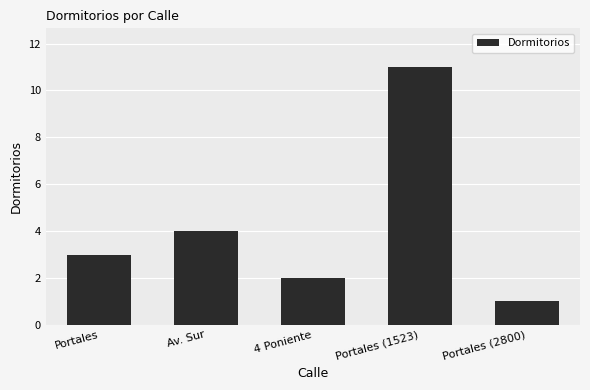

What is the greatest value displayed?

11